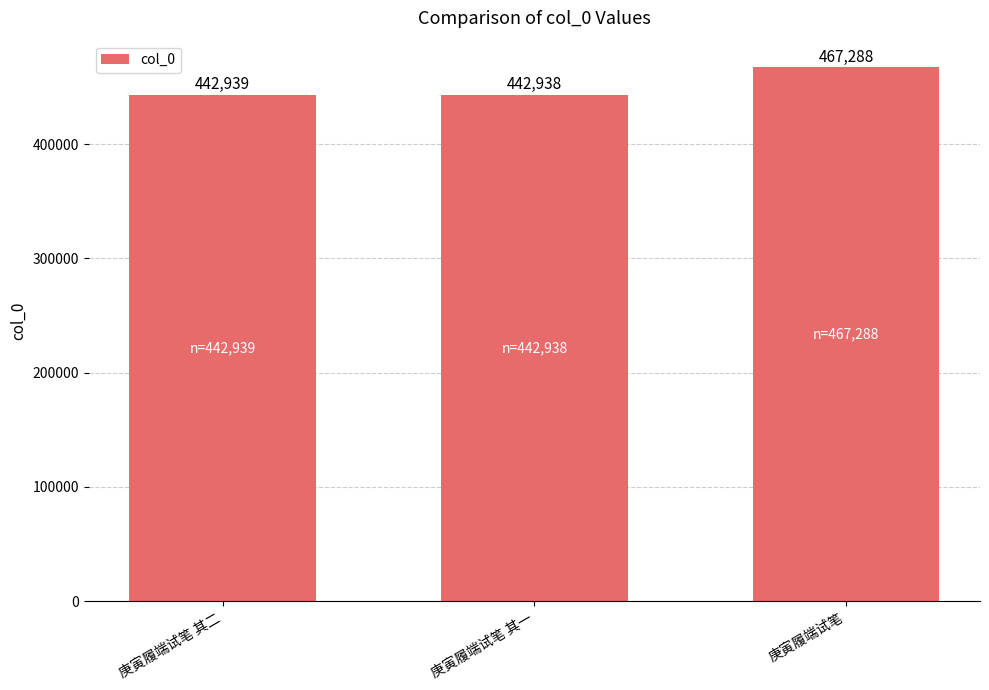

What is the label of the 3rd bar from the left?

庚寅履端试笔